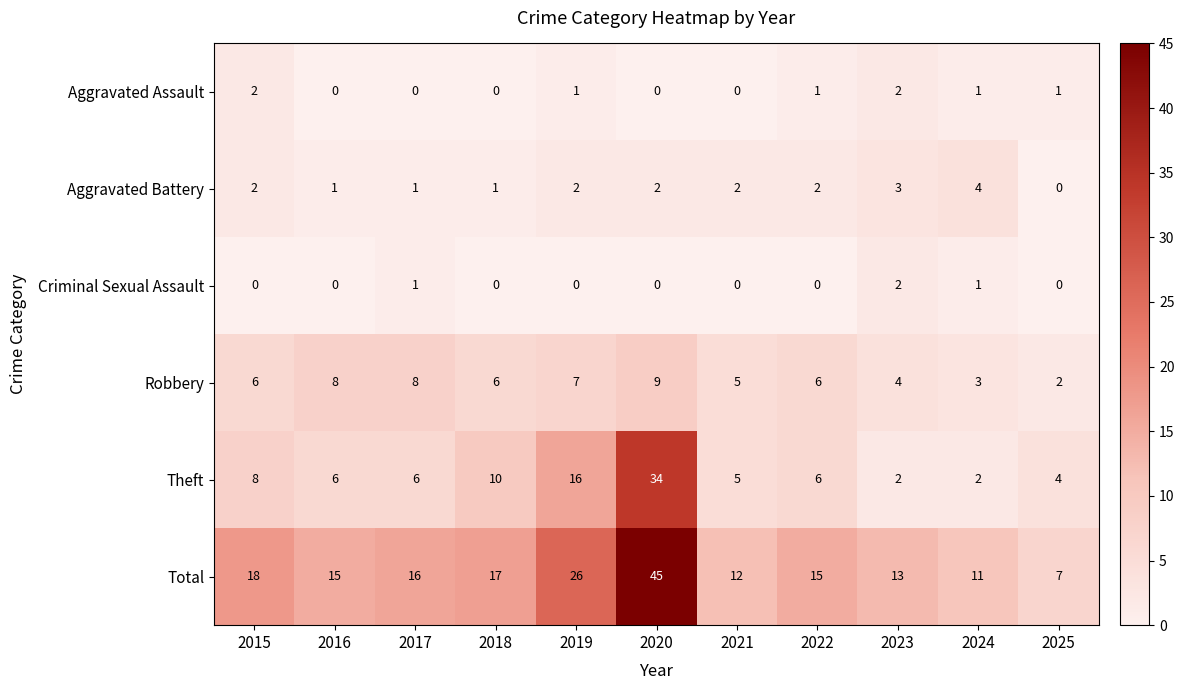

Count the number of categories in the chart.

11